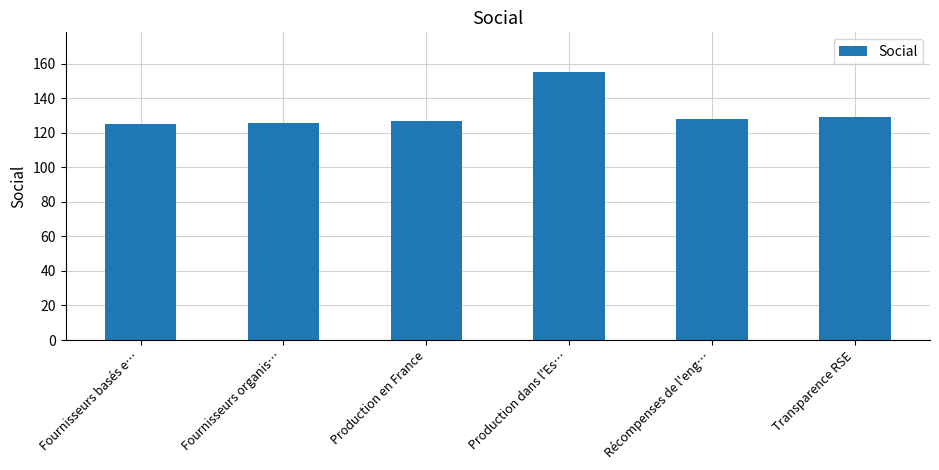

What is the sum of all values?

790